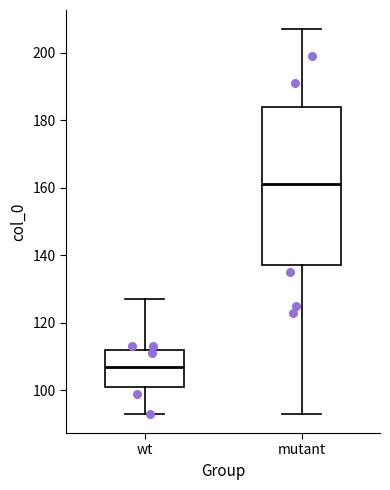

Reading left to right, read every box against the y-axis: the position of its median line, the range the box covers, and the ends of its whiskers. The values are not printed on the chart, so give them approximately, as read against the axis.

wt: median 108, box 102 to 112, whiskers 94 to 128
mutant: median 162, box 138 to 184, whiskers 94 to 208